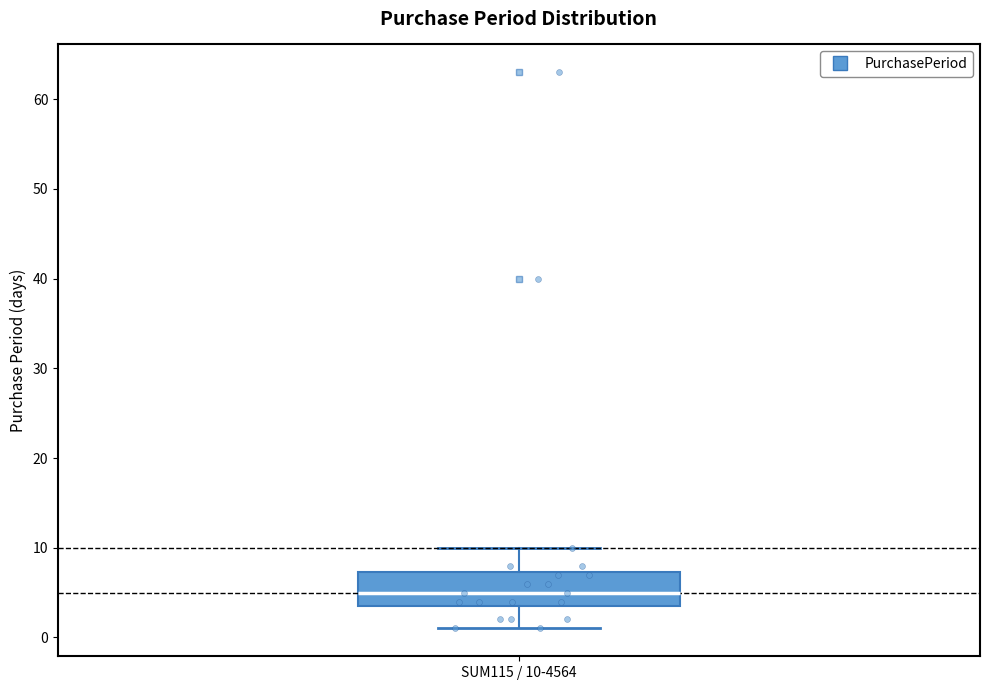

Transcribe this box plot: give where the median line is, the range the box spans, and where the two whiskers end, as read against the y-axis. The values are not printed on the chart, so give them approximately, as read against the axis.

median 5, box 4 to 7, whiskers 1 to 10